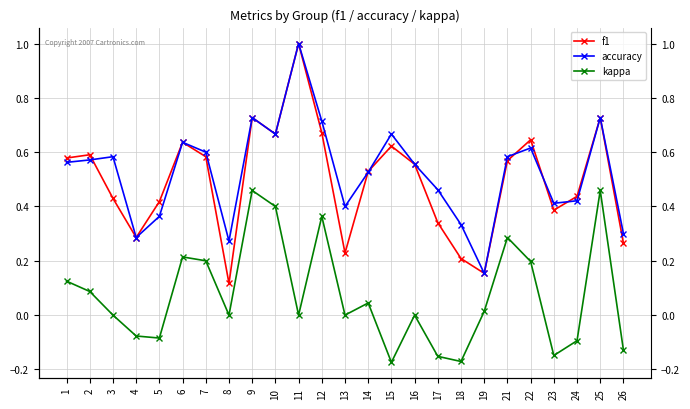

How many categories are shown in the chart?

25